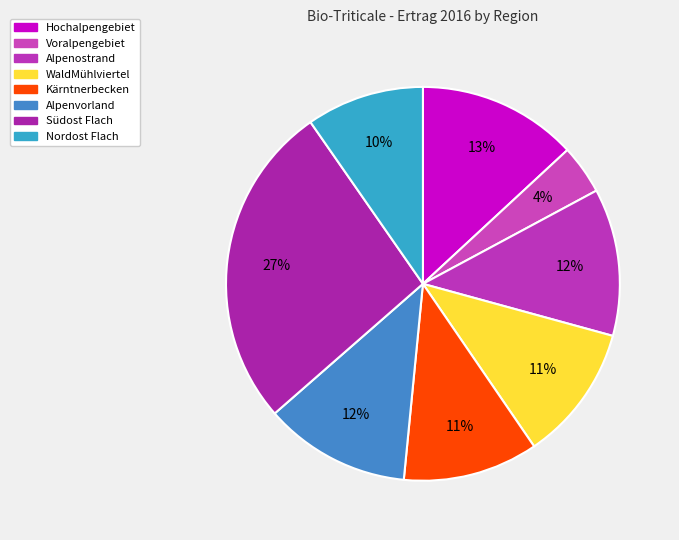

Combined, do Alpenostrand and Kärntnerbecken account for over 50%?

No